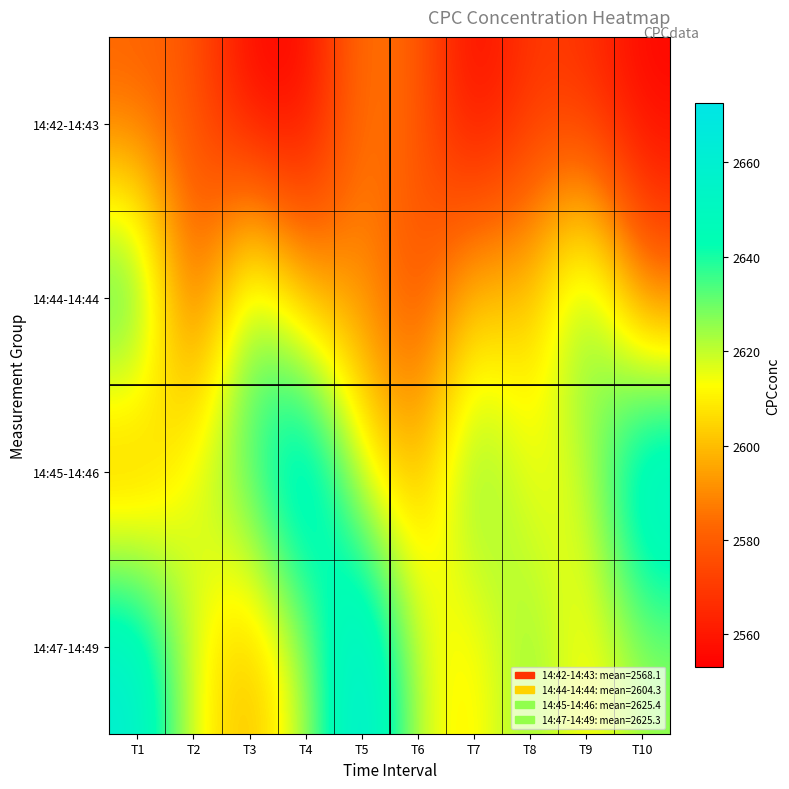

Reading left to right, transcribe all the data shown in this chart.

14:42-14:43: T1=2581.1	T2=2578.9	T3=2554.0	T4=2553.9	T5=2588.2	T6=2580.9	T7=2553.0	T8=2569.7	T9=2566.7	T10=2554.5
14:44-14:44: T1=2648.0	T2=2572.3	T3=2634.3	T4=2594.6	T5=2592.6	T6=2573.1	T7=2604.4	T8=2599.8	T9=2639.4	T10=2584.7
14:45-14:46: T1=2585.5	T2=2620.1	T3=2634.9	T4=2672.5	T5=2612.0	T6=2596.4	T7=2636.1	T8=2612.7	T9=2616.2	T10=2667.5
14:47-14:49: T1=2662.5	T2=2614.2	T3=2596.4	T4=2620.3	T5=2672.1	T6=2617.6	T7=2607.2	T8=2629.3	T9=2608.4	T10=2625.1